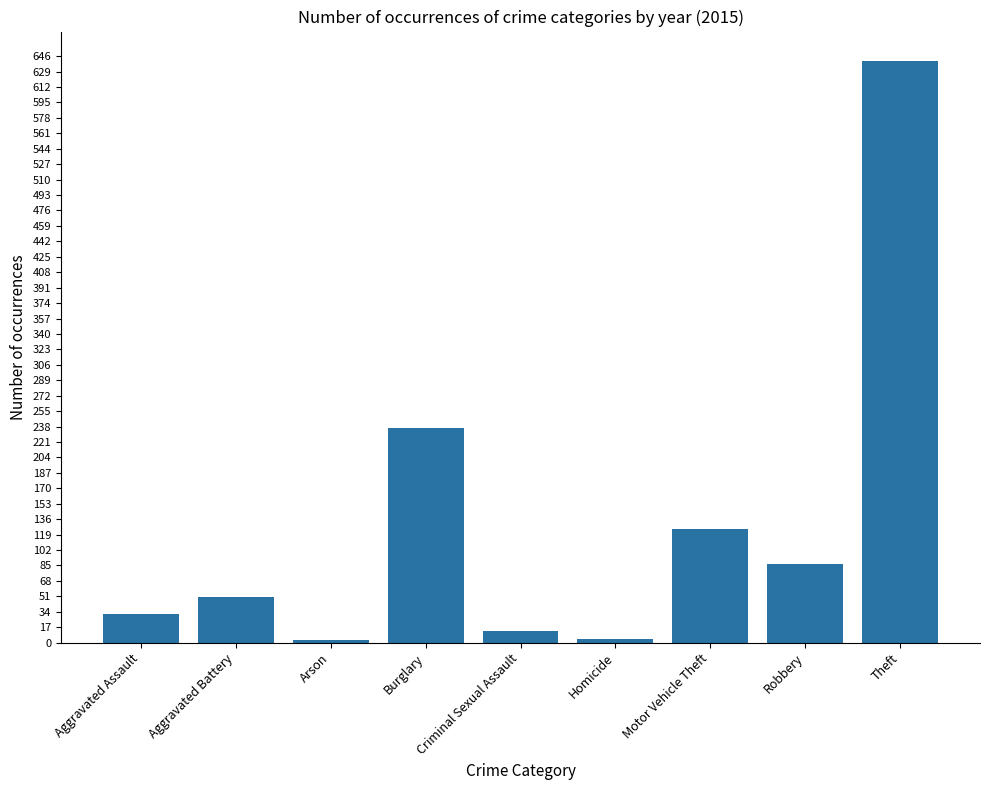

What is the label of the 1st bar from the right?

Theft